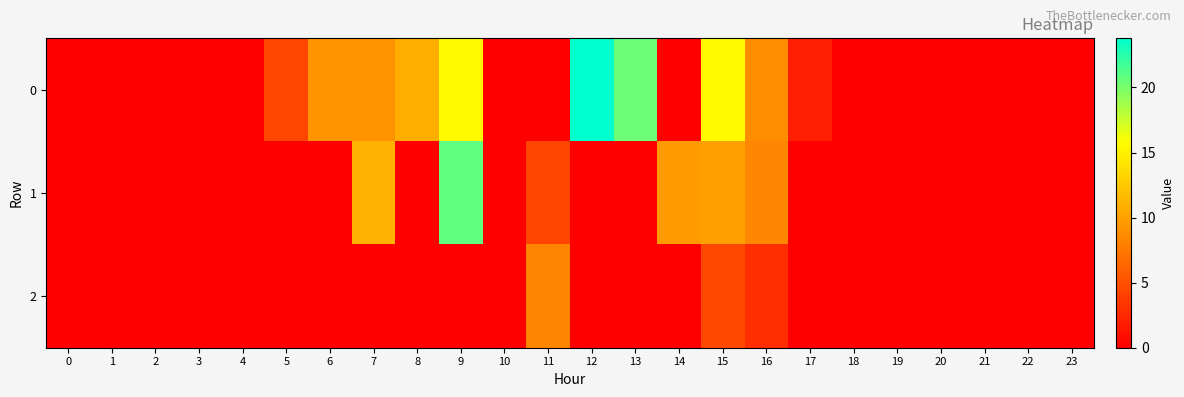

List the series in order of their peak value, lowest first.

2, 1, 0